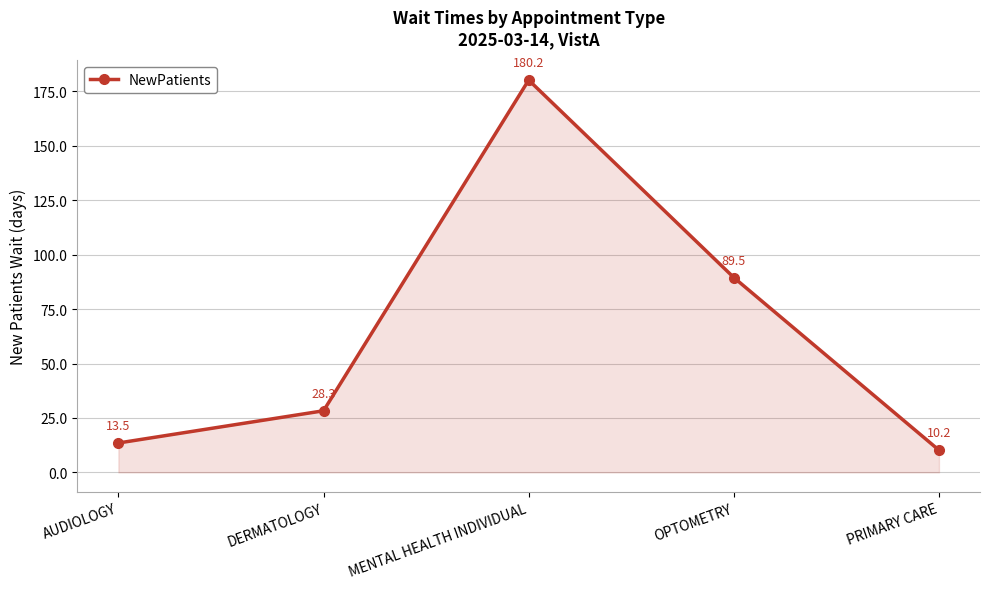

What is the difference between the values at DERMATOLOGY and OPTOMETRY?

61.2